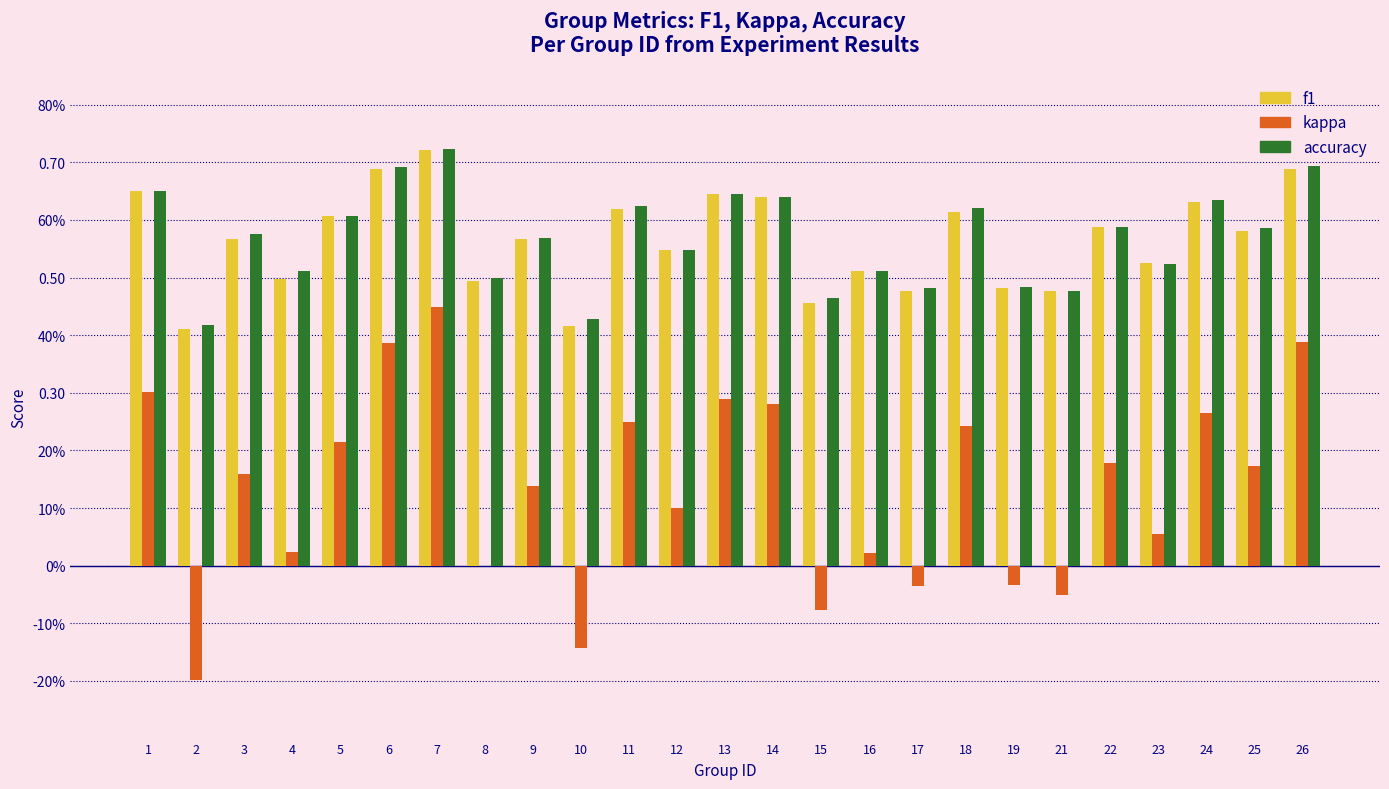

At 23, list the series in order from largest to smallest.

f1, accuracy, kappa